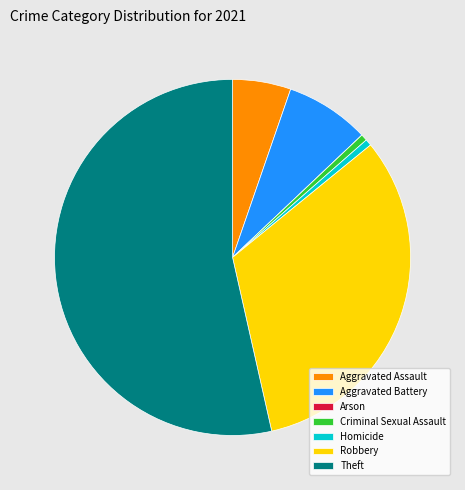

Count the number of slices in the pie.

7